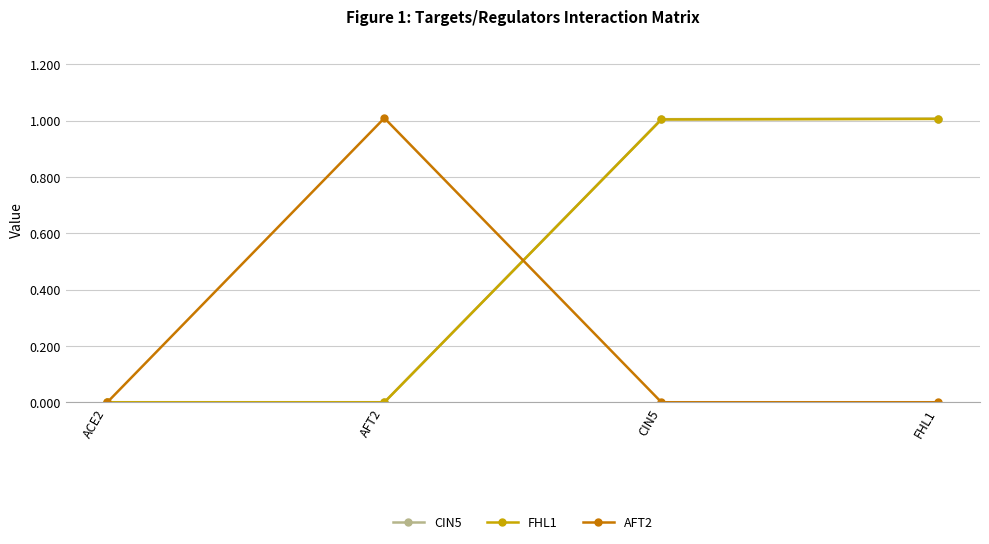

Does the chart have visible grid lines?

Yes